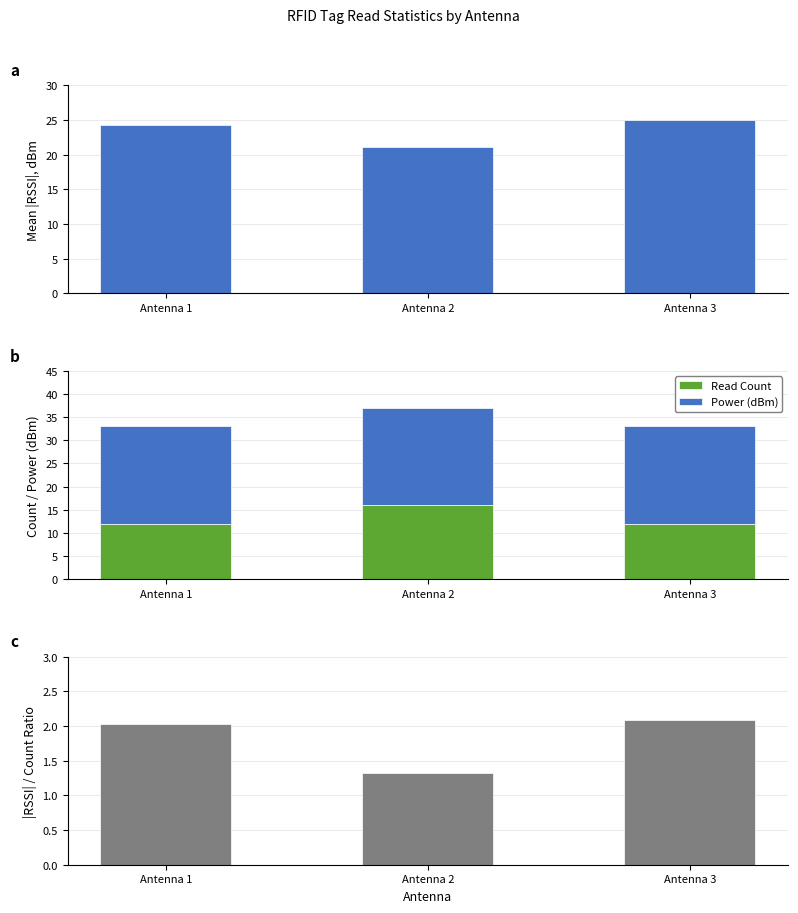

At how many categories does at least one series exceed 15?

3